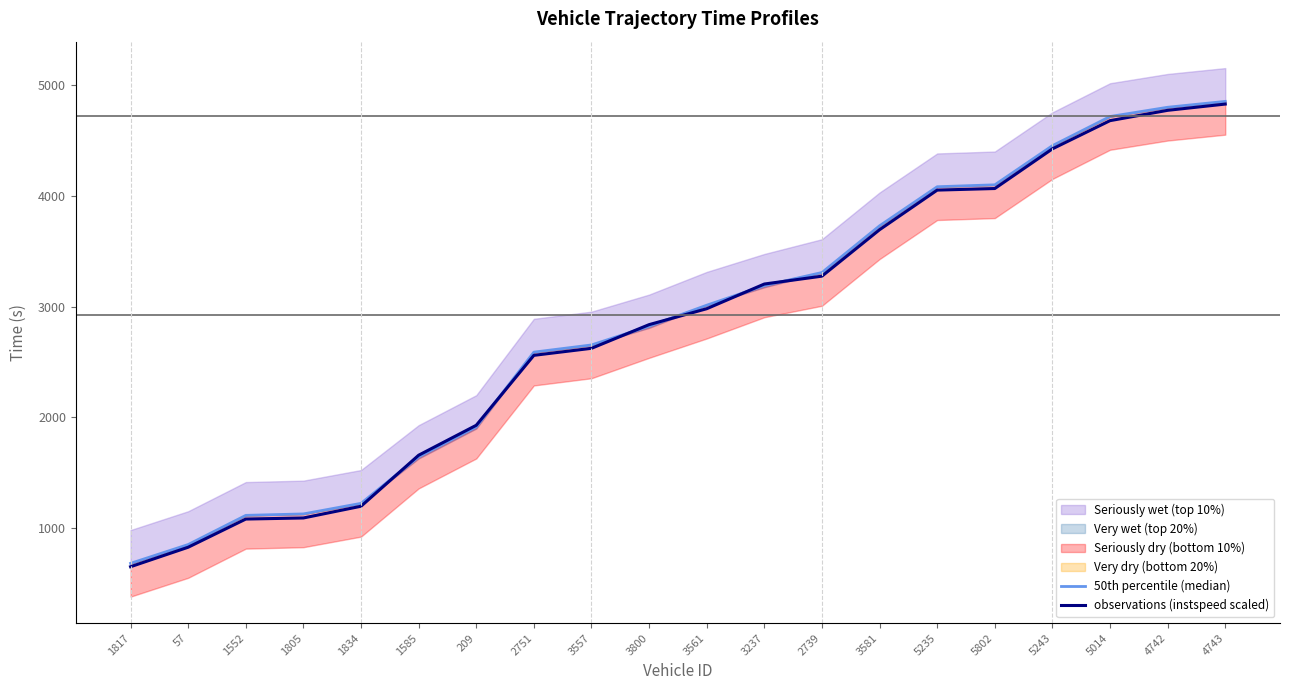

List the labels in order of observations (instspeed scaled) value, smallest first.

1817, 57, 1552, 1805, 1834, 1585, 209, 2751, 3557, 3800, 3561, 3237, 2739, 3581, 5235, 5802, 5243, 5014, 4742, 4743